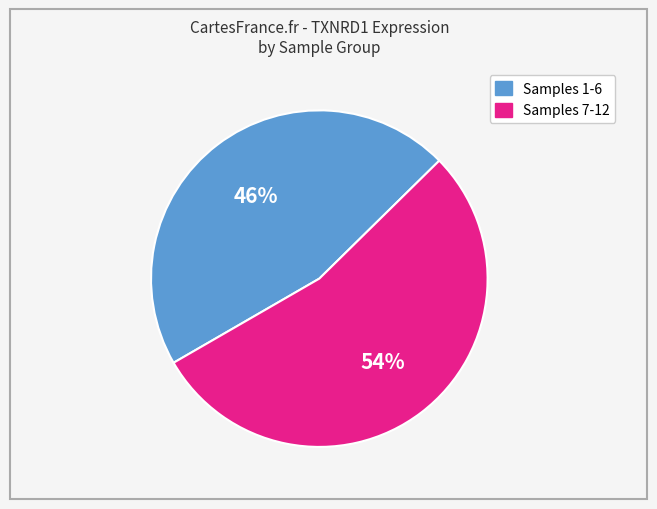

To the nearest percent, what is the difference between the largest and smallest slice percentages?

8%